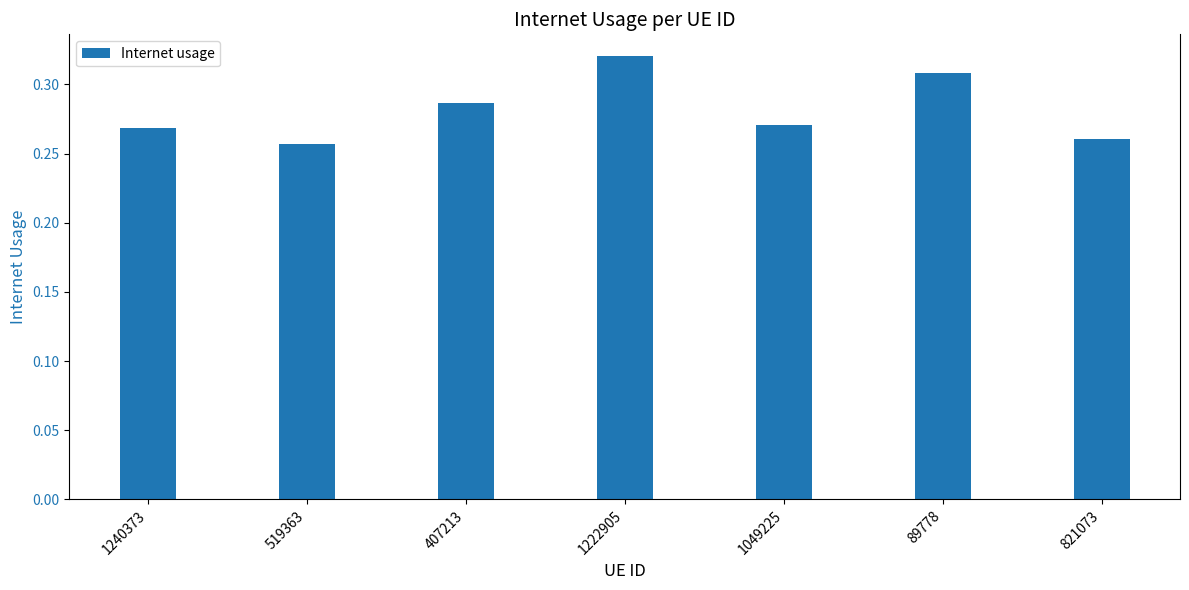

What is the difference between the second highest and minimum values?

0.1